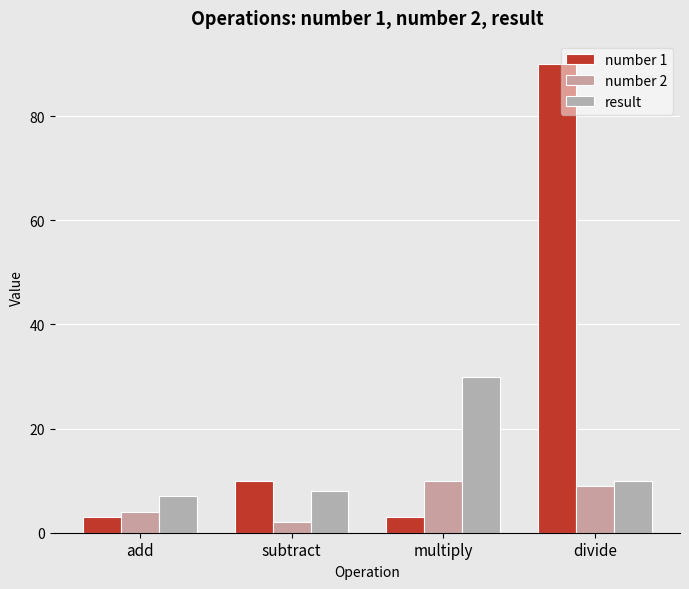

Does the chart contain any negative values?

No